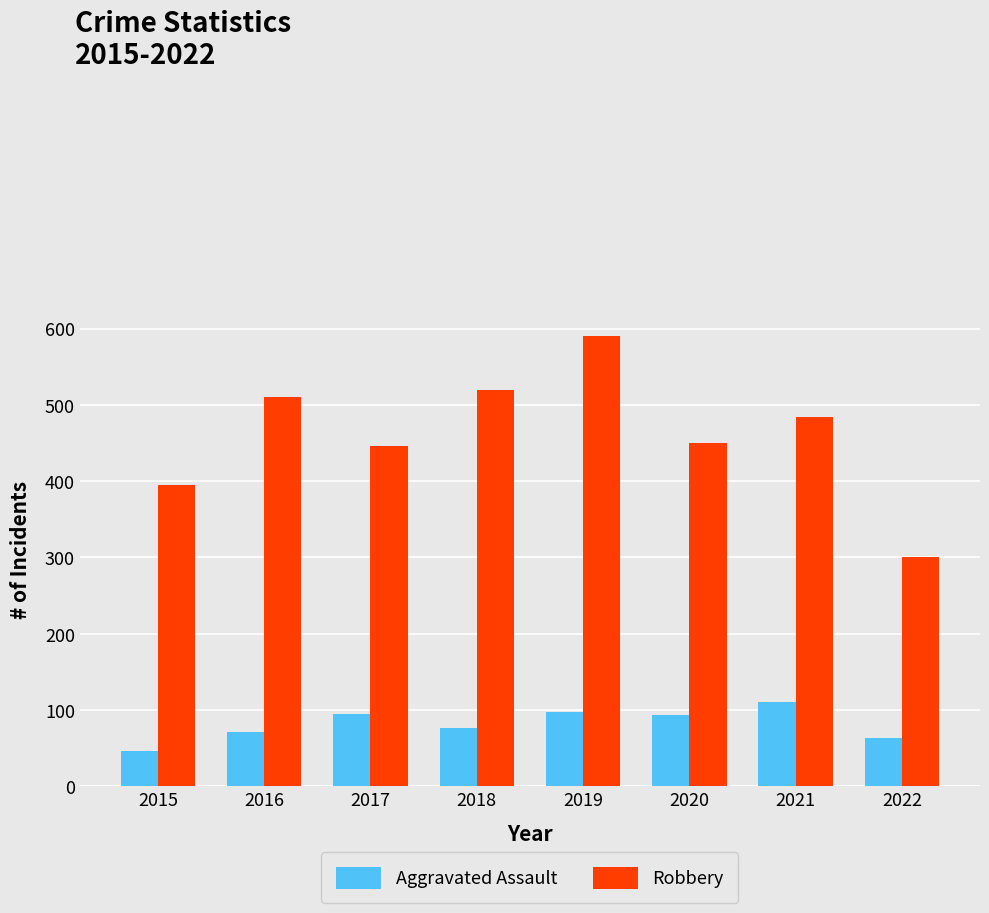

What is the difference between the maximum and second lowest values in the Robbery series?

196